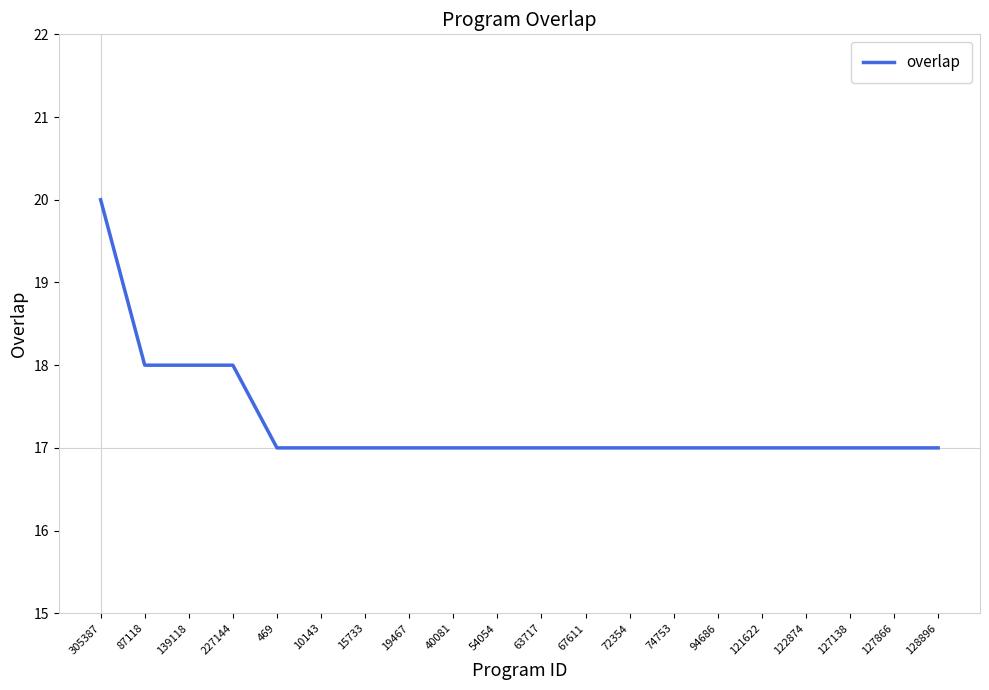

What is the difference between the maximum and minimum values?

3